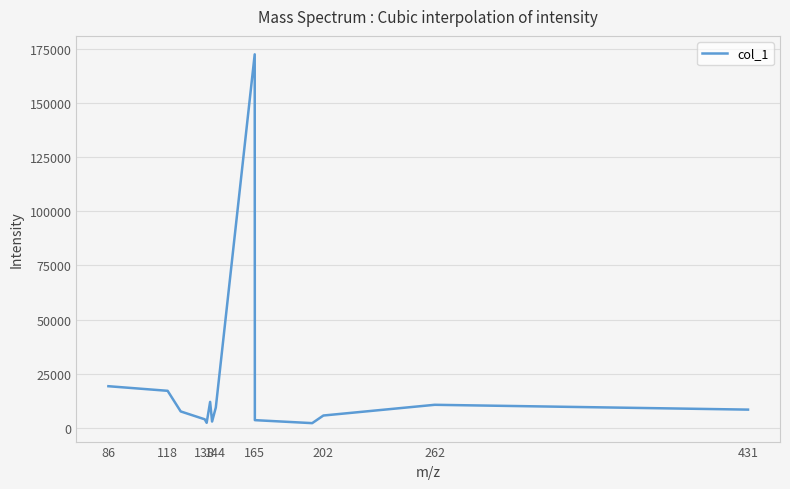

What is the greatest value displayed?

172626.8